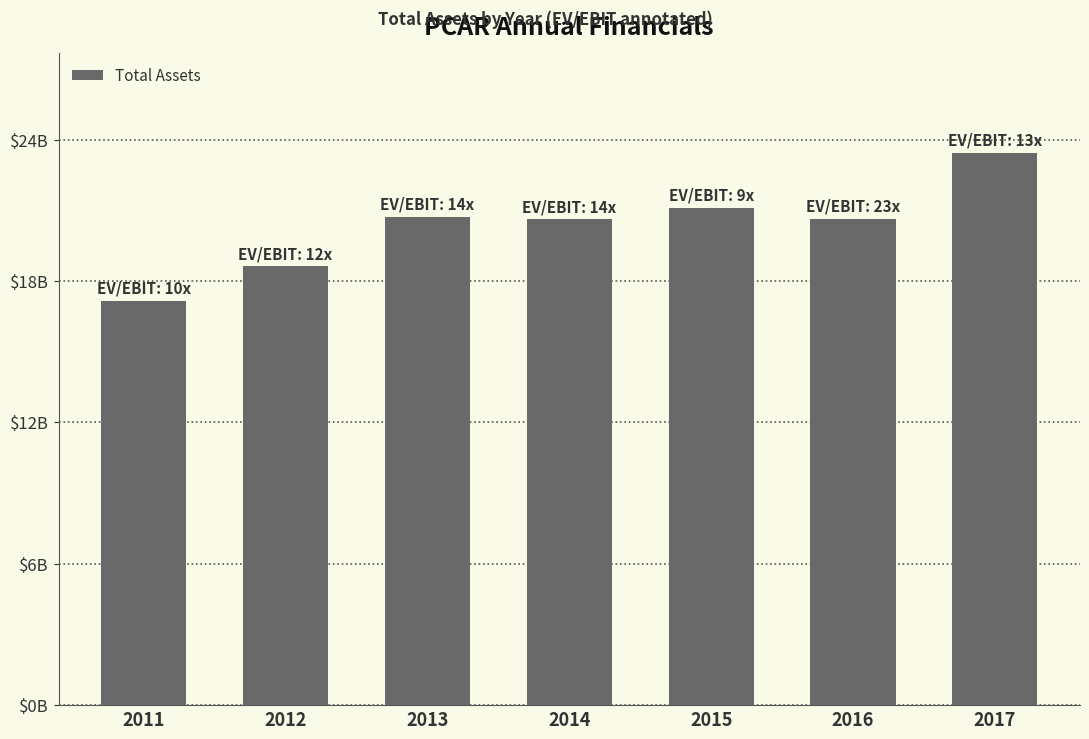

Does the chart contain any negative values?

No